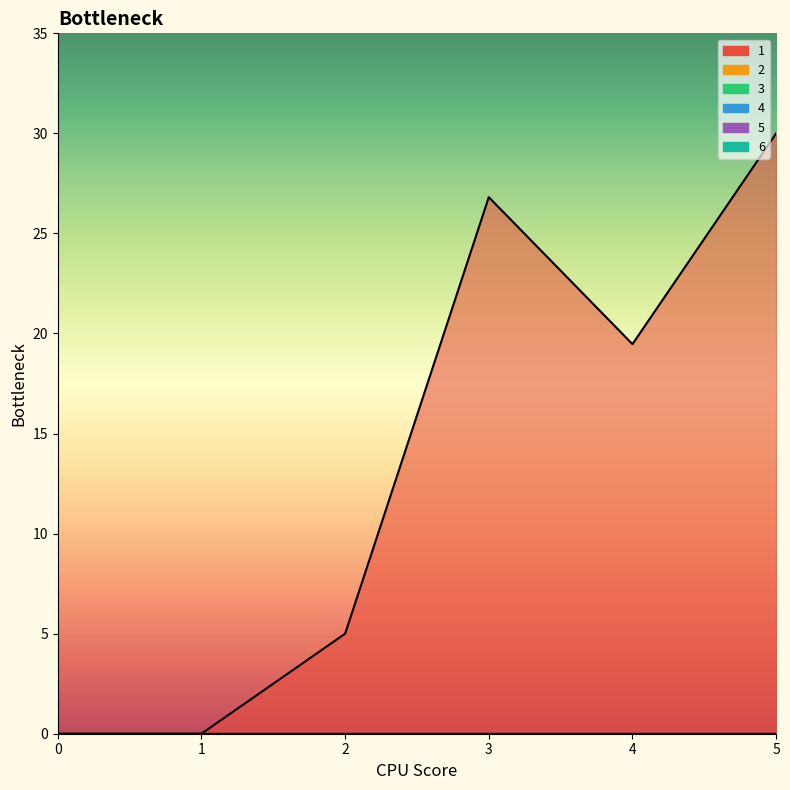

True or false: 5 has a value of 0.0 at 3.

True